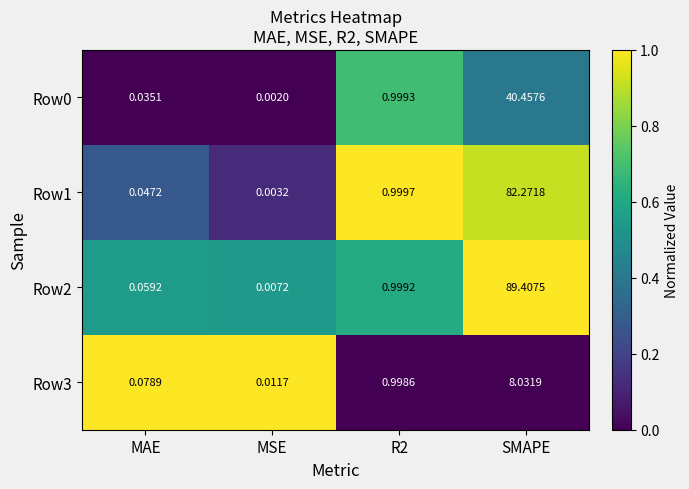

How many series are shown in this chart?

4